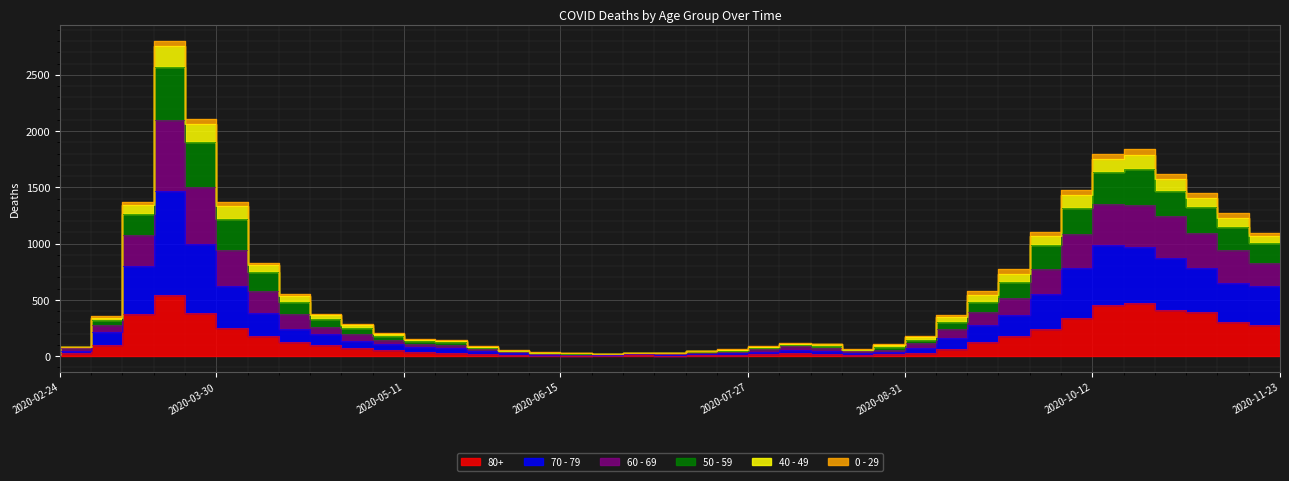

True or false: 80+ and 60 - 69 intersect in this chart.

False